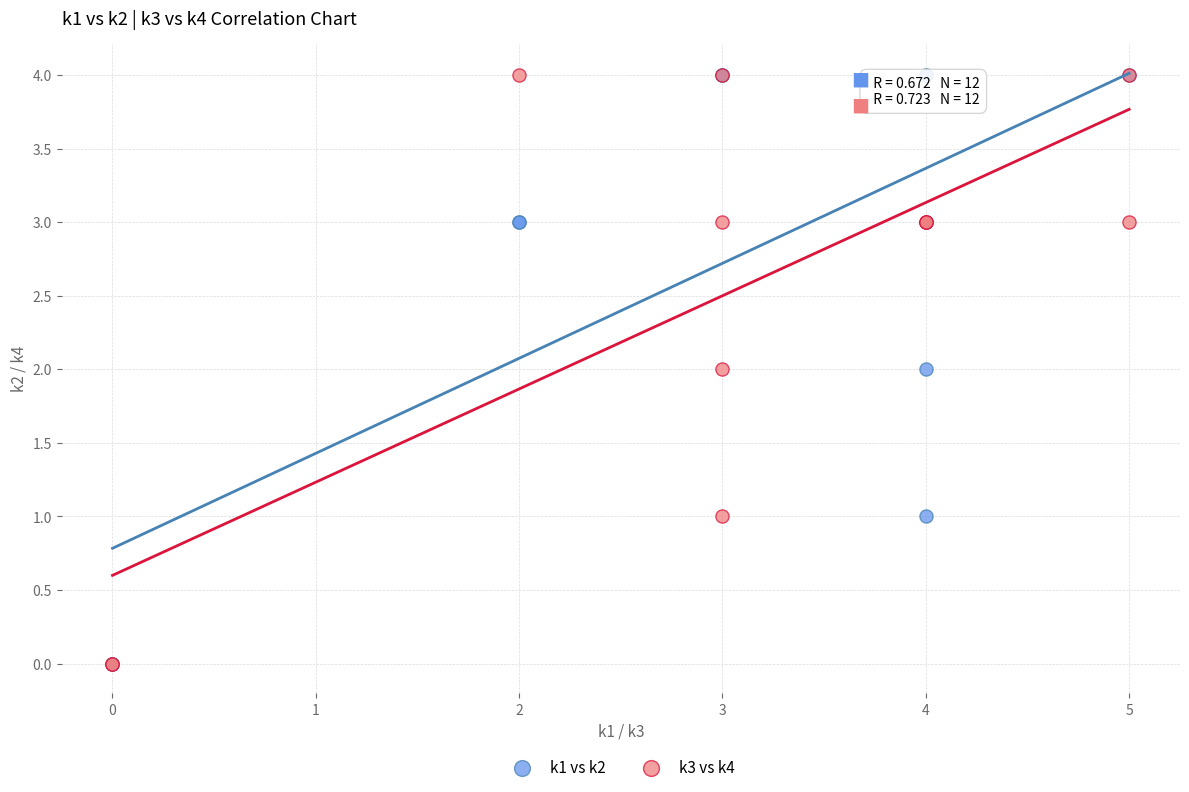

What are all the series names shown in the legend?

k1 vs k2, k3 vs k4